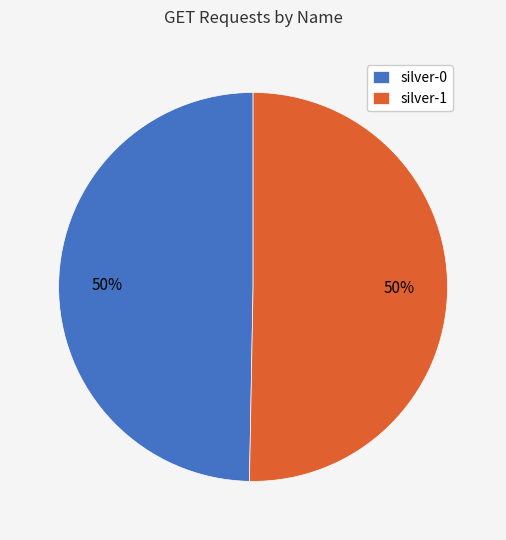

Is it true that silver-0 is 37% of the pie?

False